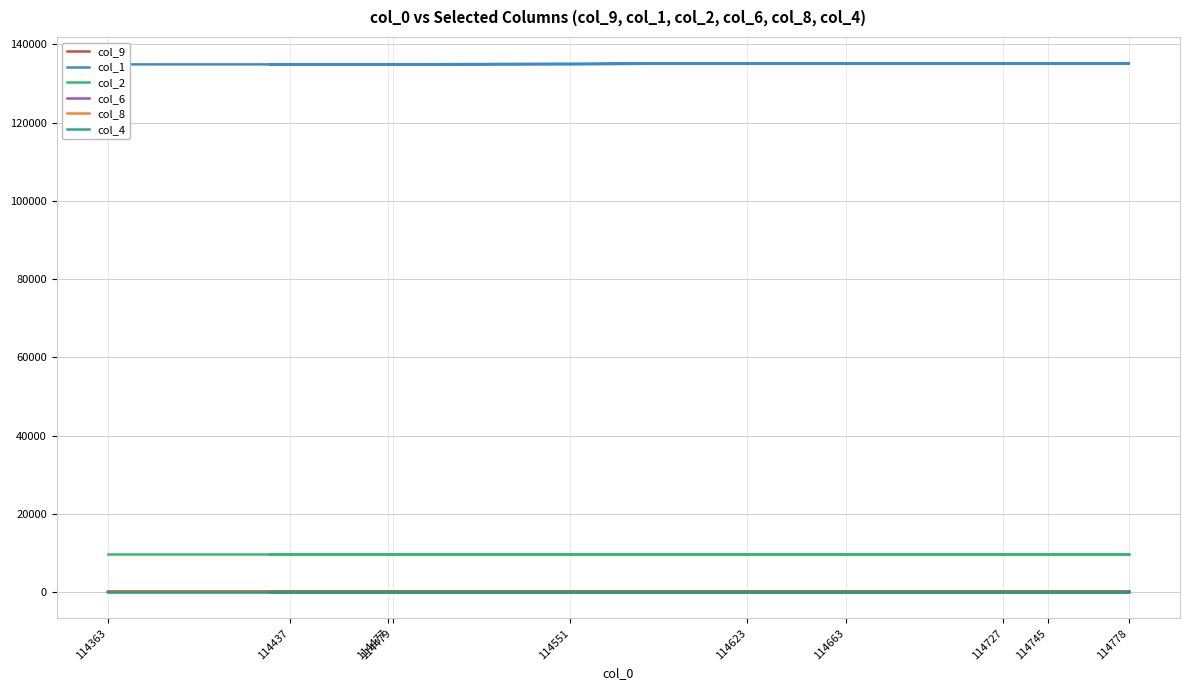

What is the value of the col_8 point at the 1st from the left?

-0.2